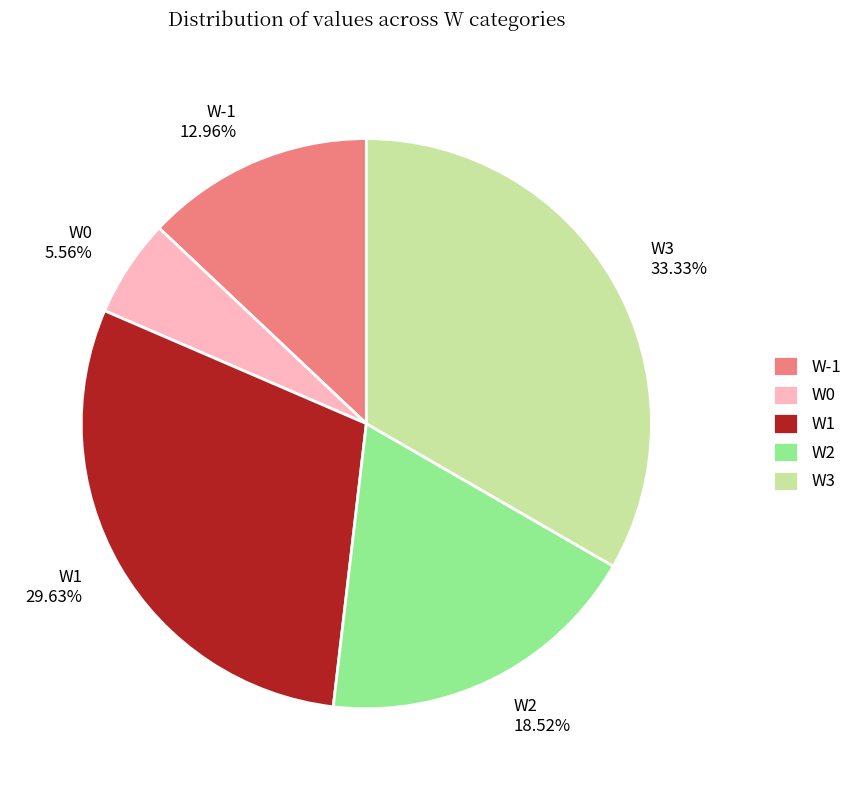

Which category has the biggest portion of the pie?

W3